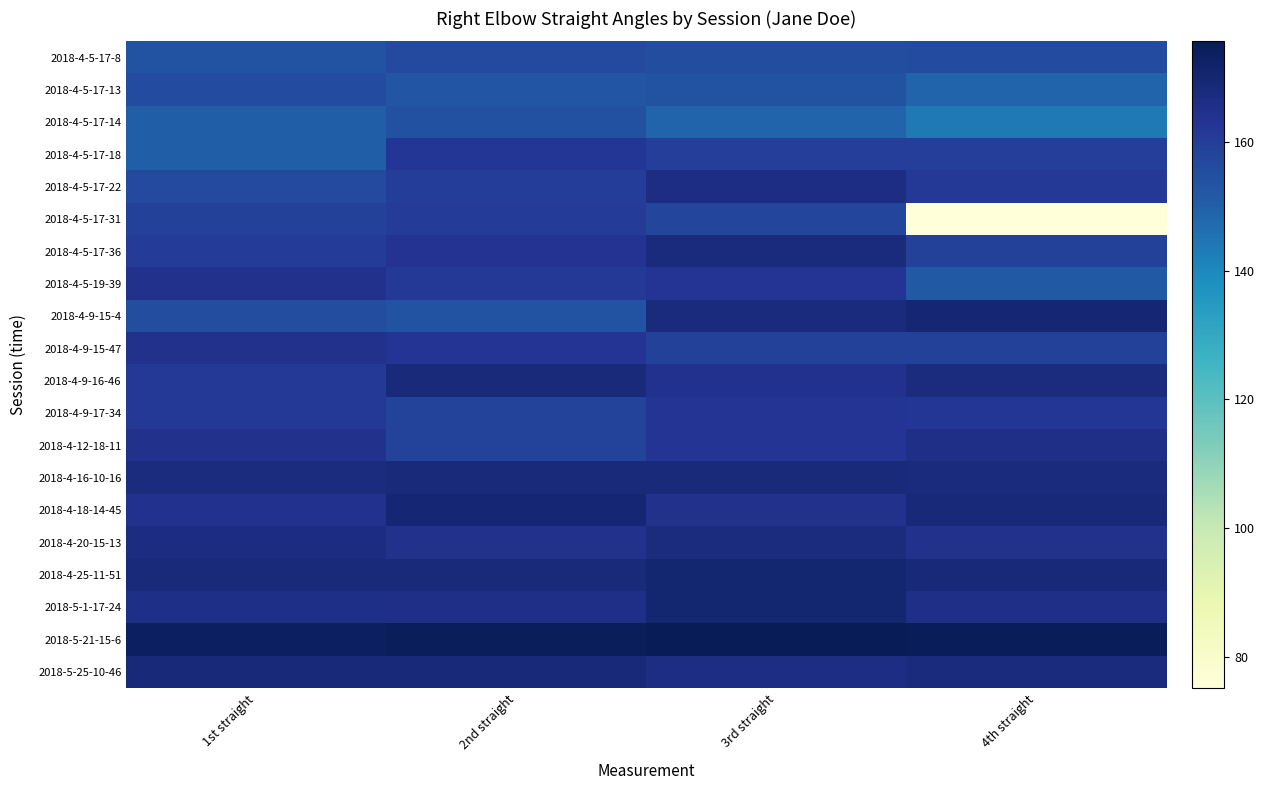

Which series has the widest spread of values?

2018-4-5-17-31